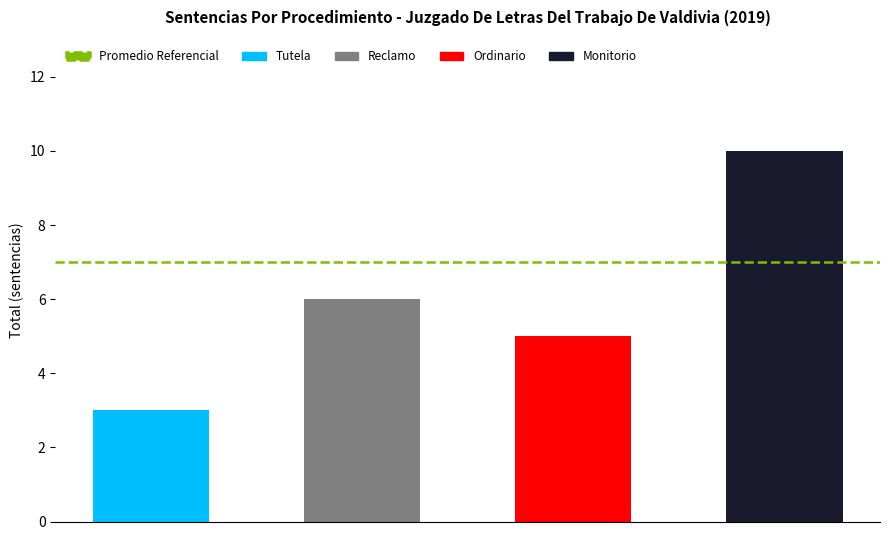

List the labels in order of value, largest first.

Monitorio, Reclamo, Ordinario, Tutela